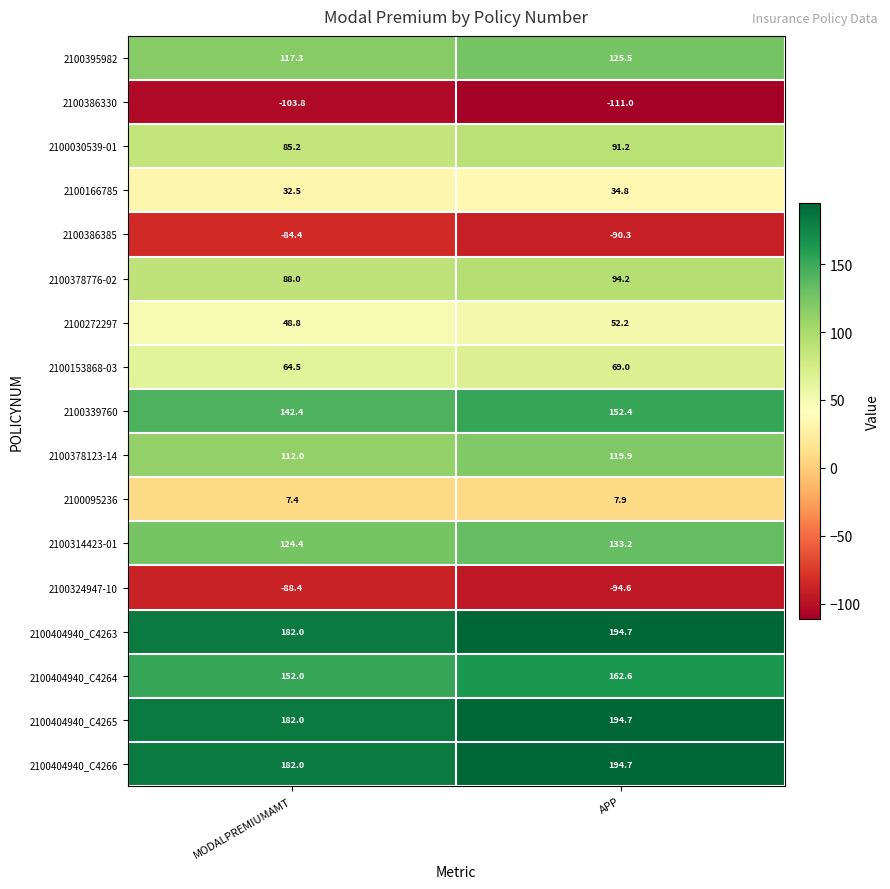

Is the value of 2100395982 at APP greater than the value of 2100404940_C4266 at MODALPREMIUMAMT?

No